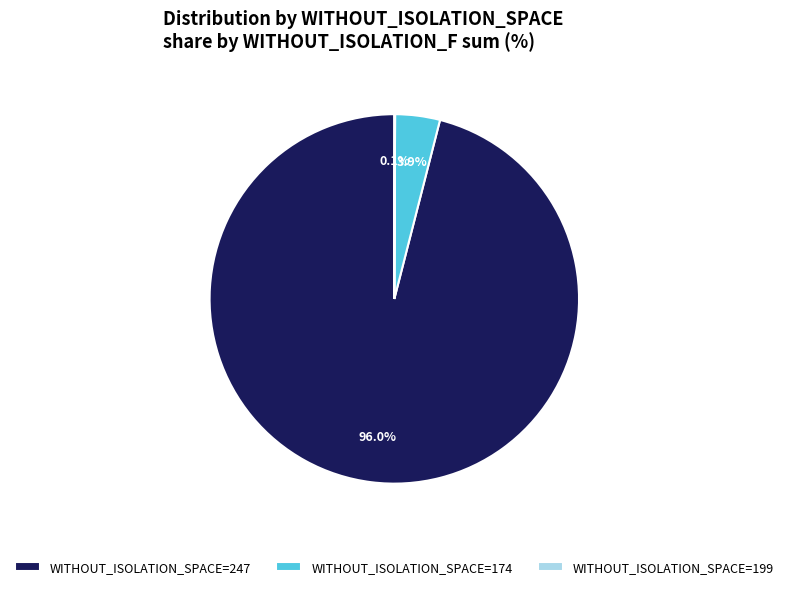

Is the sum of WITHOUT_ISOLATION_SPACE=174 and WITHOUT_ISOLATION_SPACE=247 greater than half?

Yes